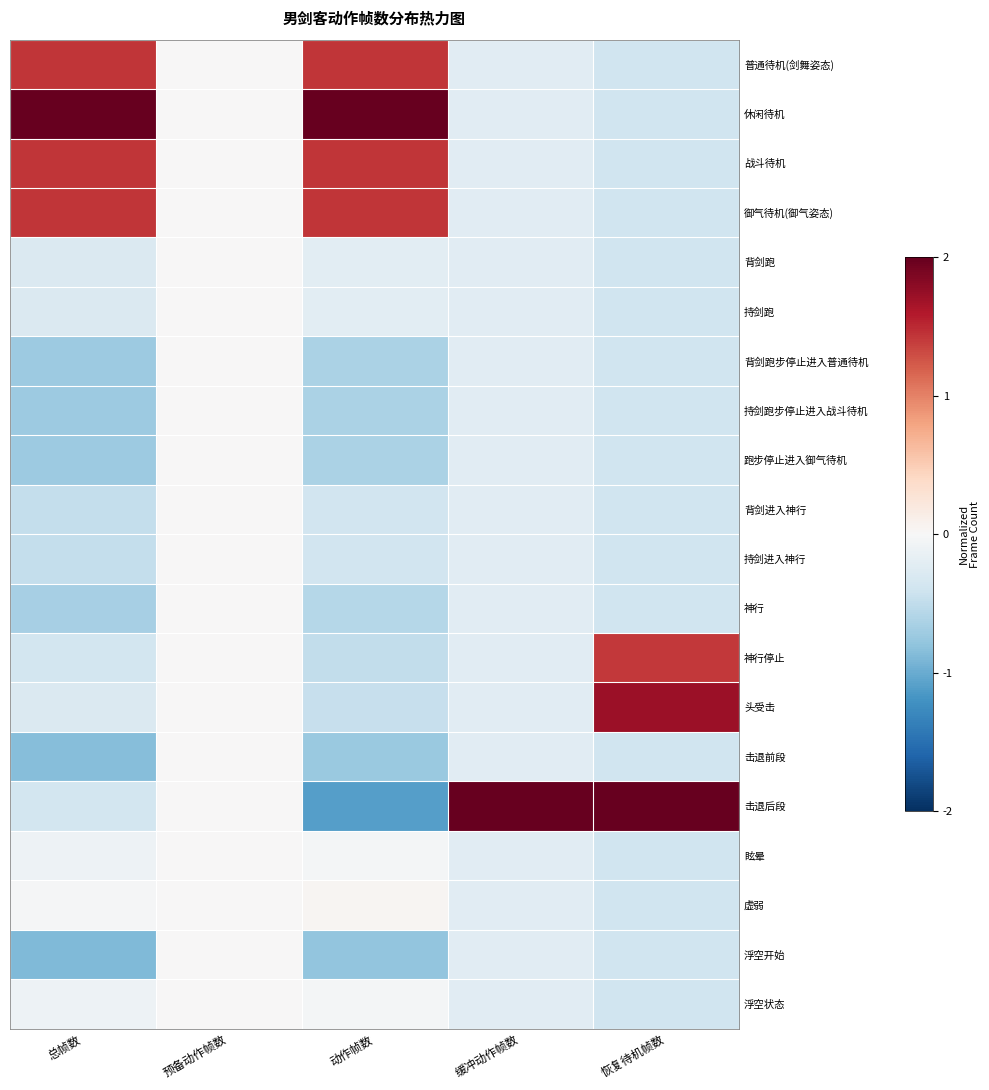

Which series changed the most between 动作帧数 and 恢复待机帧数?

击退后段